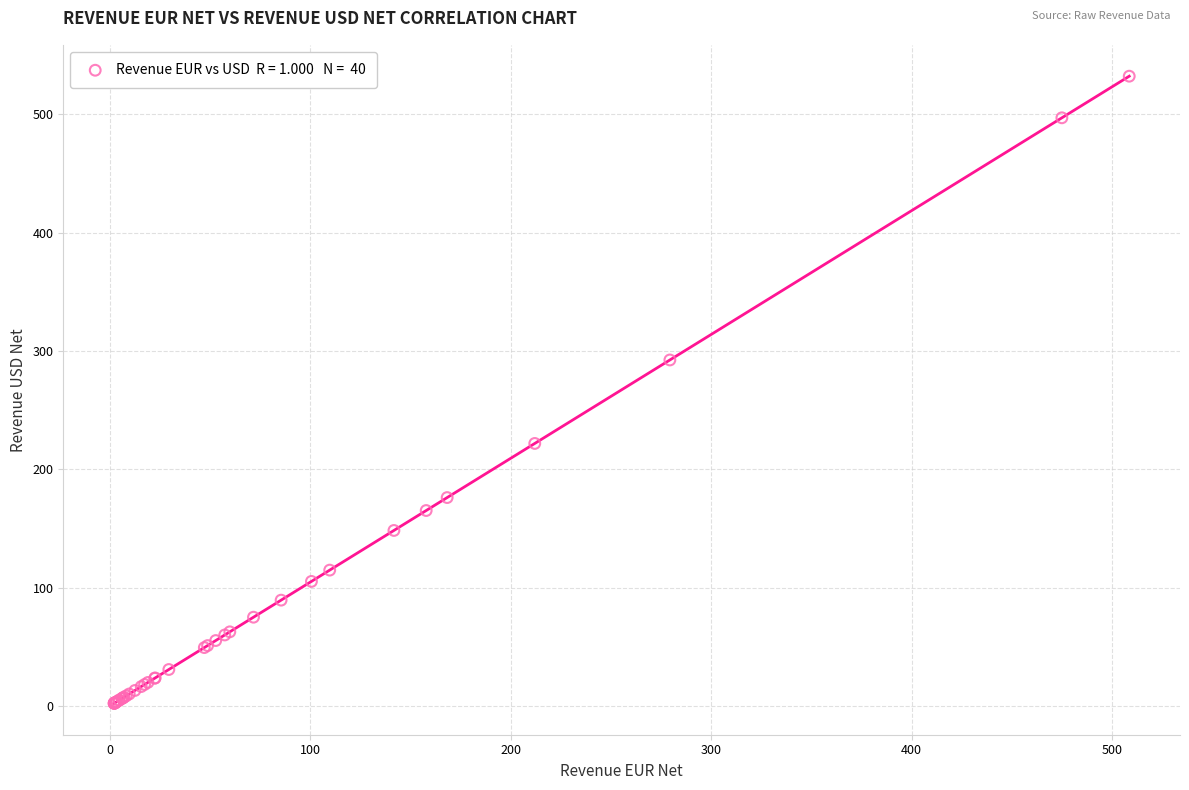

What Y value in the scatter plot is closest to 267?

292.3